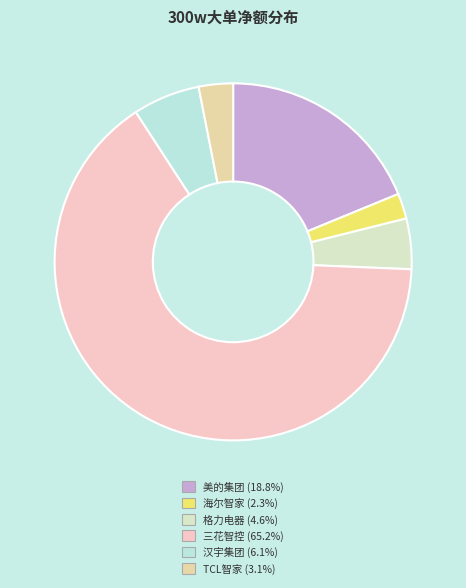

Count the number of slices in the pie.

6